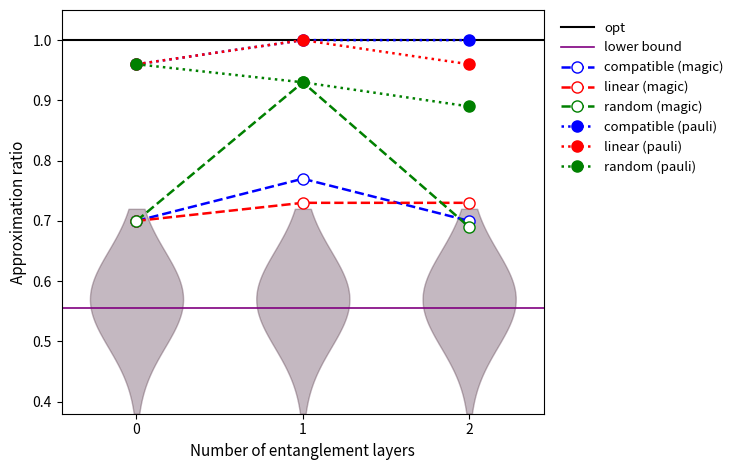

What is the value of the compatible (pauli) point at the 2nd from the left?

1.0